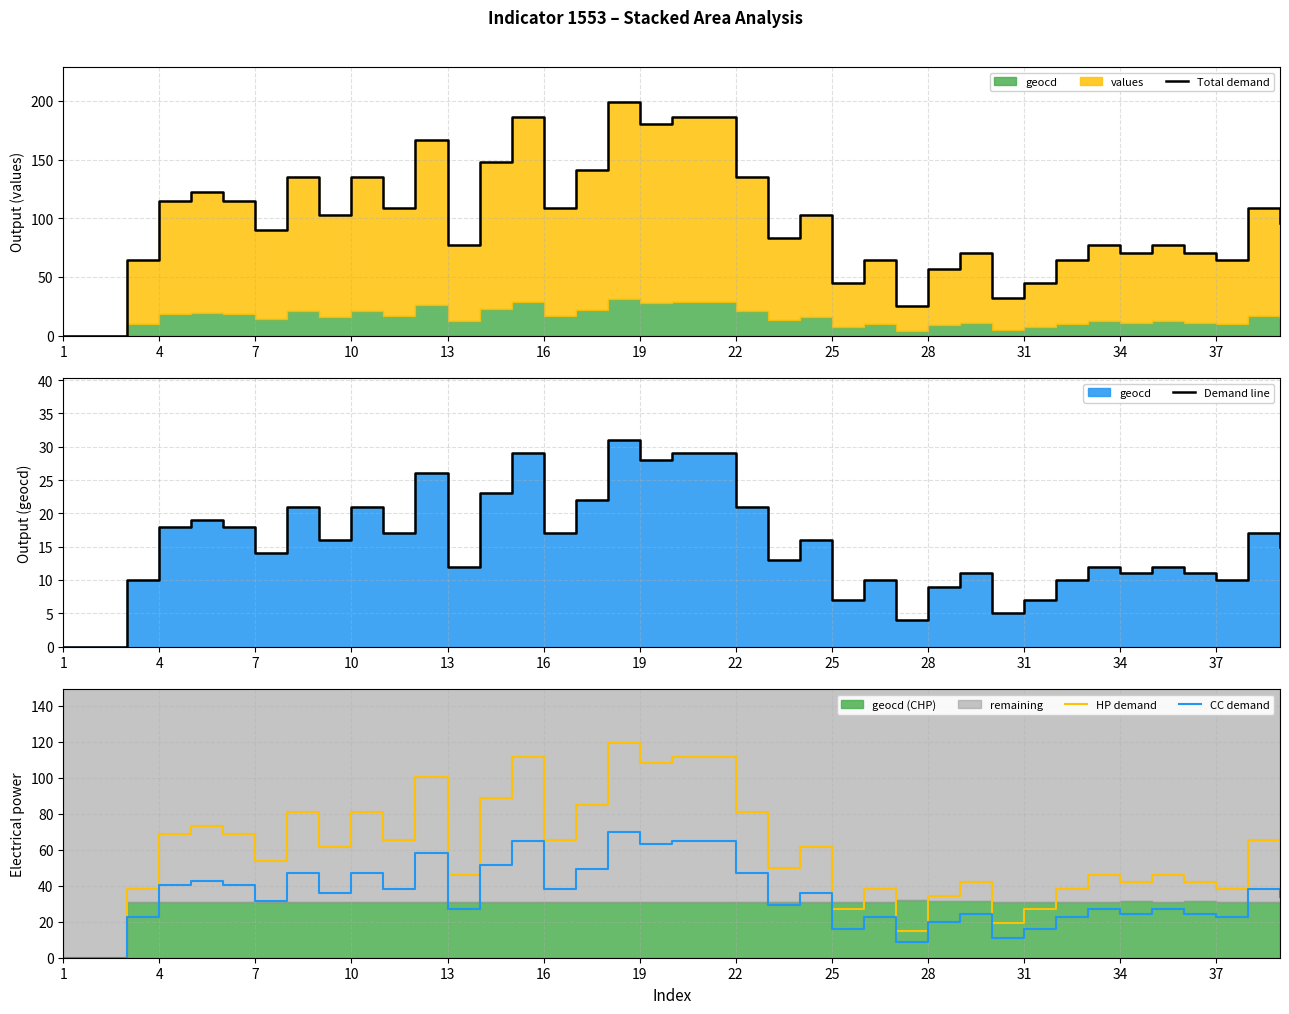

Reading right to left, extract all data points from this chart.

Total demand: 96.0	109.0	64.0	70.0	77.0	70.0	77.0	64.0	45.0	32.0	70.0	57.0	25.0	64.0	45.0	103.0	83.0	135.0	186.0	186.0	180.0	199.0	141.0	109.0	186.0	148.0	77.0	167.0	109.0	135.0	103.0	135.0	90.0	115.0	122.0	115.0	64.0	0.0	0.0
Demand line: 15.0	17.0	10.0	11.0	12.0	11.0	12.0	10.0	7.0	5.0	11.0	9.0	4.0	10.0	7.0	16.0	13.0	21.0	29.0	29.0	28.0	31.0	22.0	17.0	29.0	23.0	12.0	26.0	17.0	21.0	16.0	21.0	14.0	18.0	19.0	18.0	10.0	0.0	0.0
HP demand: 57.6	65.4	38.4	42.0	46.2	42.0	46.2	38.4	27.0	19.2	42.0	34.2	15.0	38.4	27.0	61.8	49.8	81.0	111.6	111.6	108.0	119.4	84.6	65.4	111.6	88.8	46.2	100.2	65.4	81.0	61.8	81.0	54.0	69.0	73.2	69.0	38.4	0.0	0.0
CC demand: 33.6	38.1	22.4	24.5	26.9	24.5	26.9	22.4	15.7	11.2	24.5	19.9	8.8	22.4	15.7	36.0	29.0	47.2	65.1	65.1	63.0	69.6	49.3	38.1	65.1	51.8	26.9	58.4	38.1	47.2	36.0	47.2	31.5	40.2	42.7	40.2	22.4	0.0	0.0